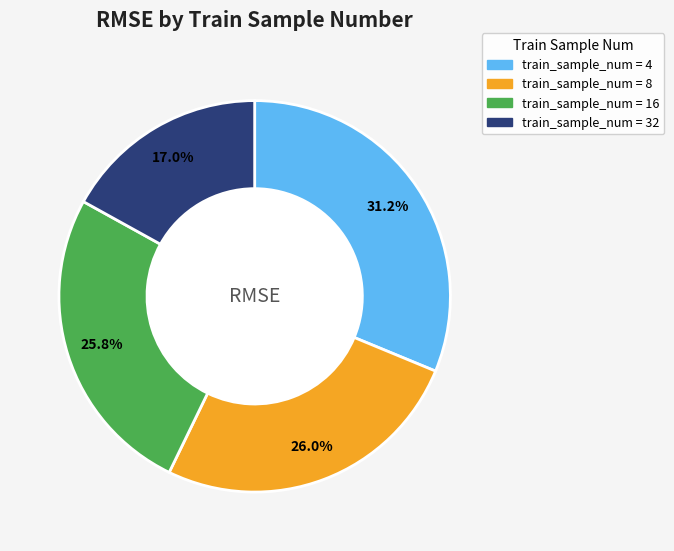

Is there any slice that represents more than half of the pie?

No